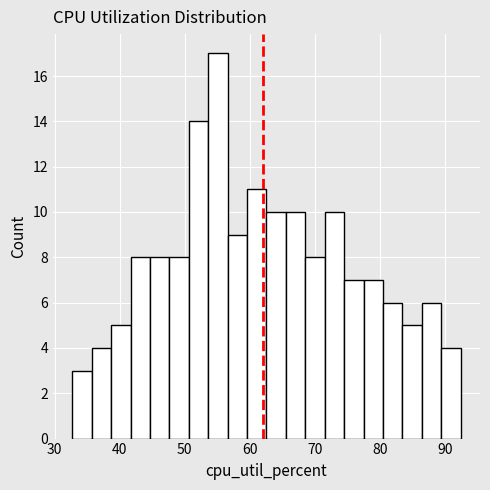

Around what value on the x-axis is the tallest bar? Give the approximate position of its centre, as read against the axis.

55